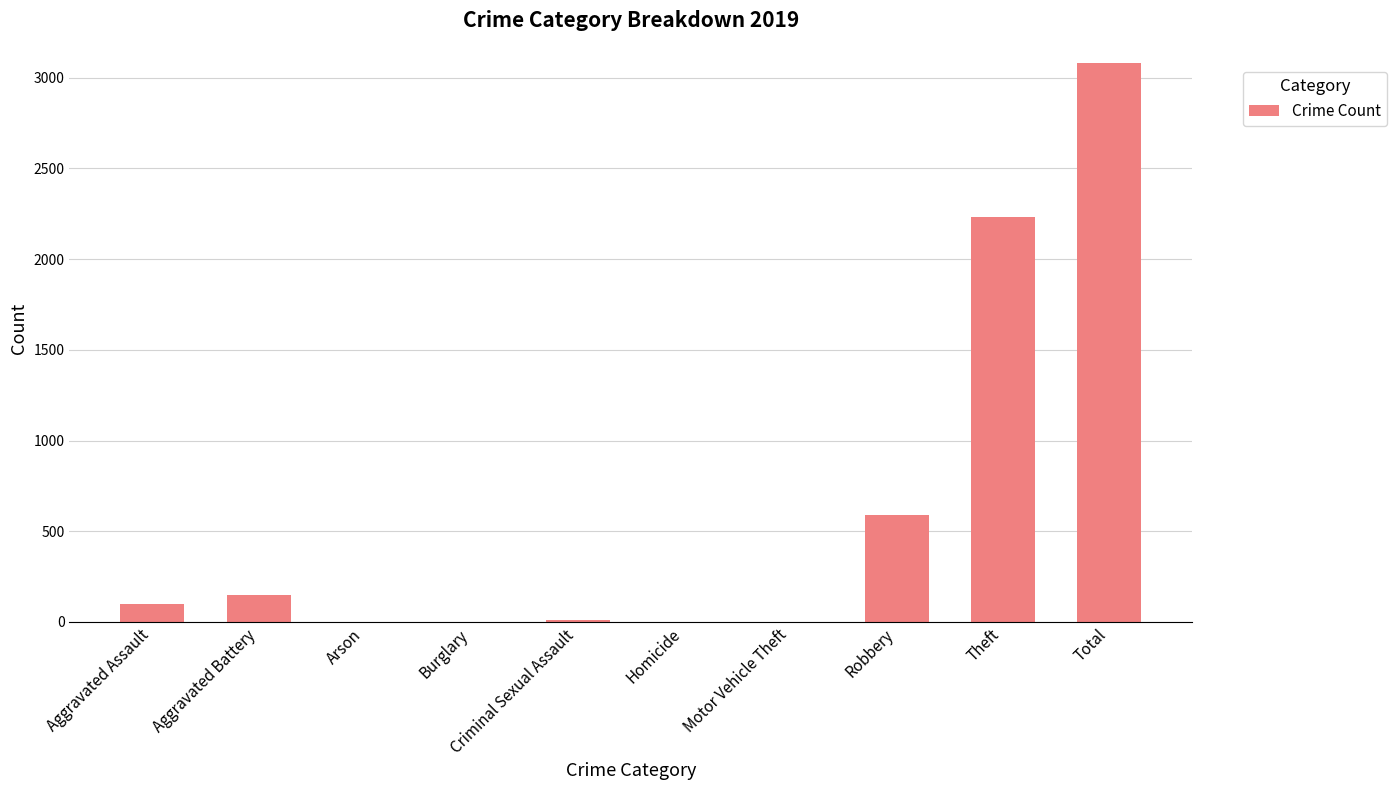

What is the sum of all values?

6160